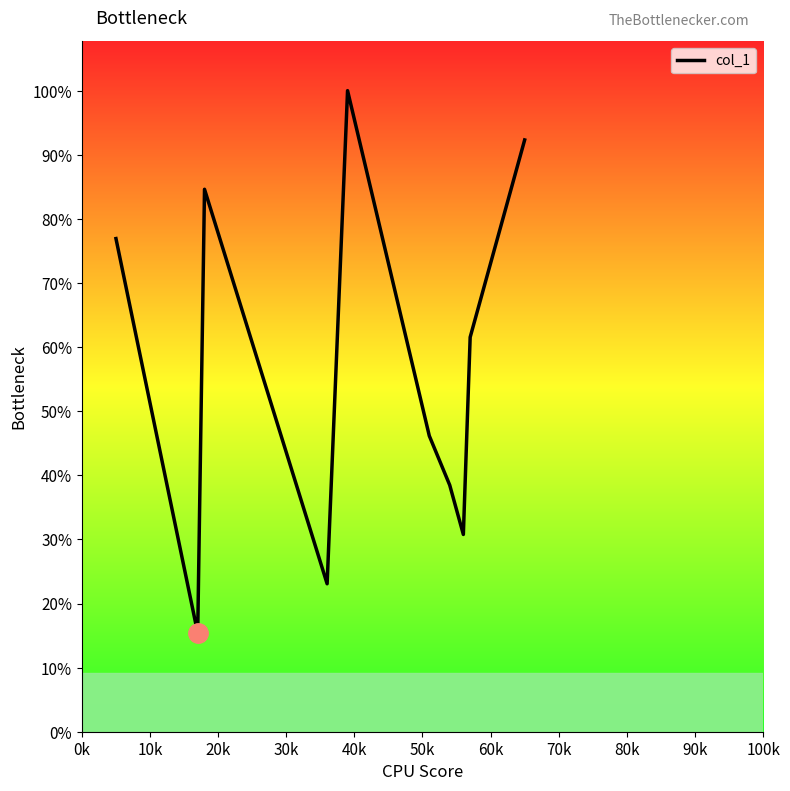

Does the chart display data point markers on the line(s)?

No